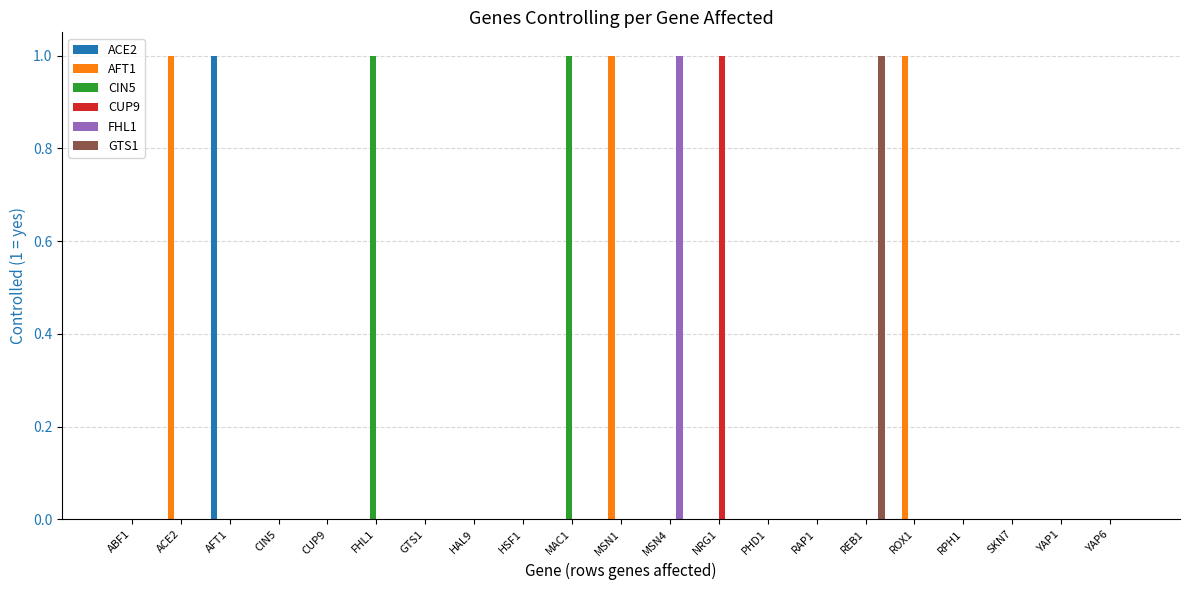

The value of AFT1 at MSN4 is 0. True or false?

True